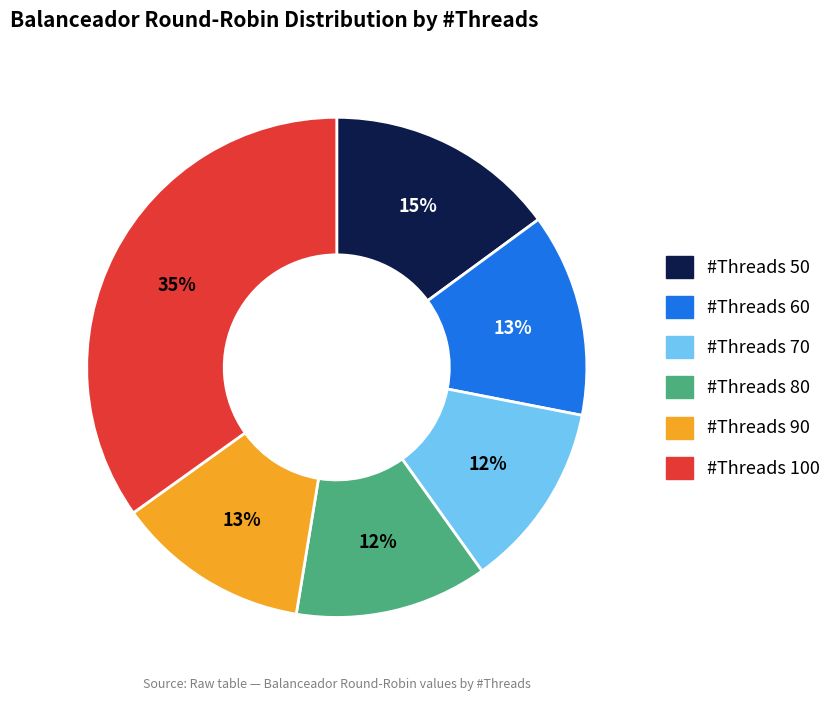

Does any single category account for the majority?

No